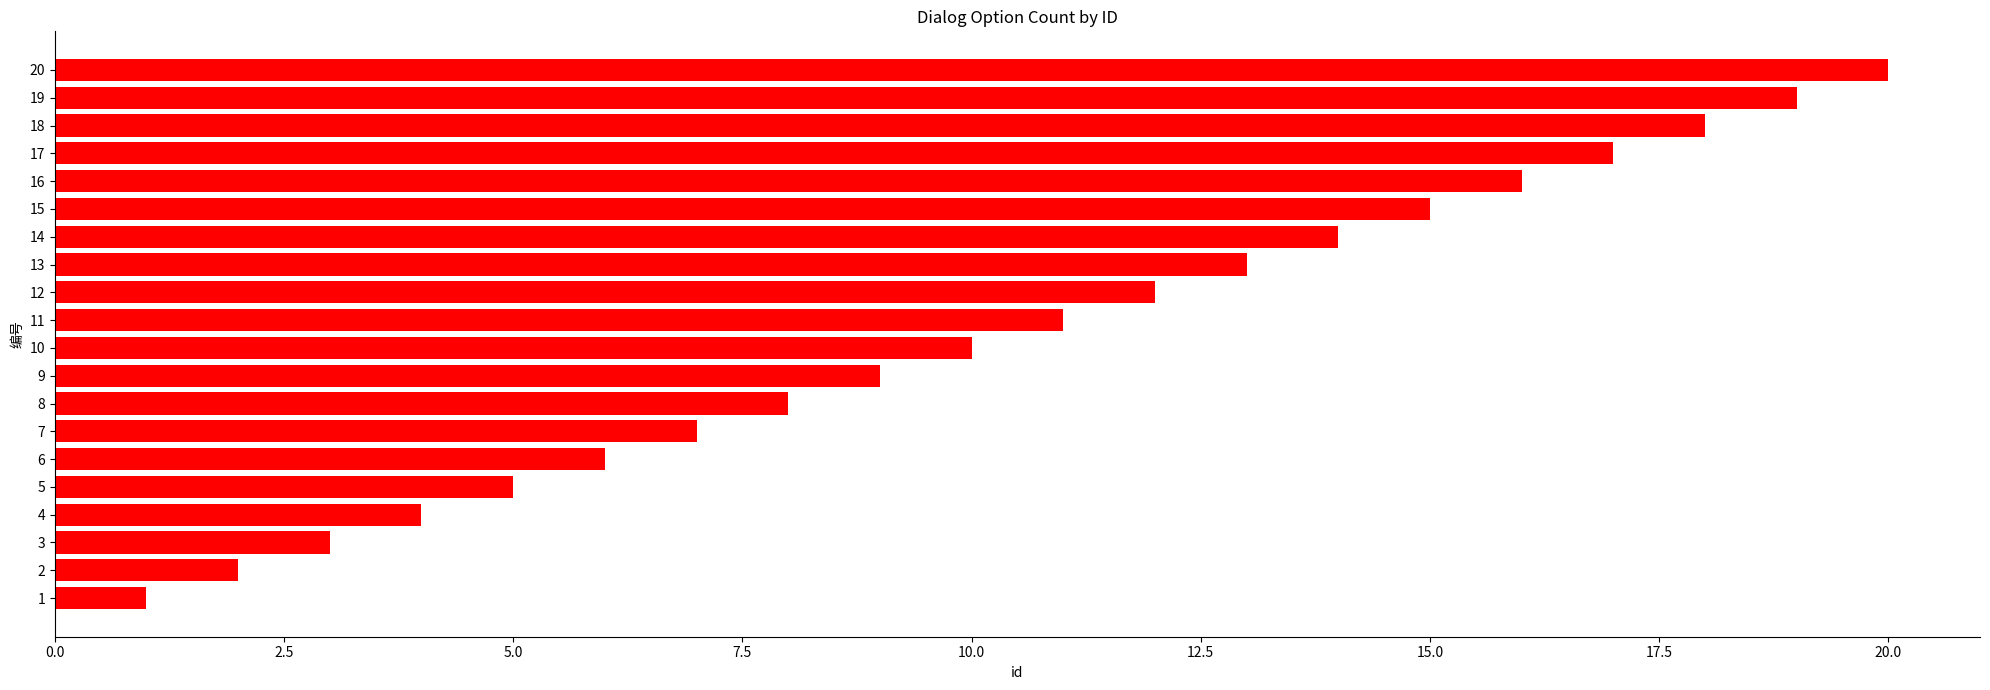

Rank the categories by value from lowest to highest.

1, 2, 3, 4, 5, 6, 7, 8, 9, 10, 11, 12, 13, 14, 15, 16, 17, 18, 19, 20